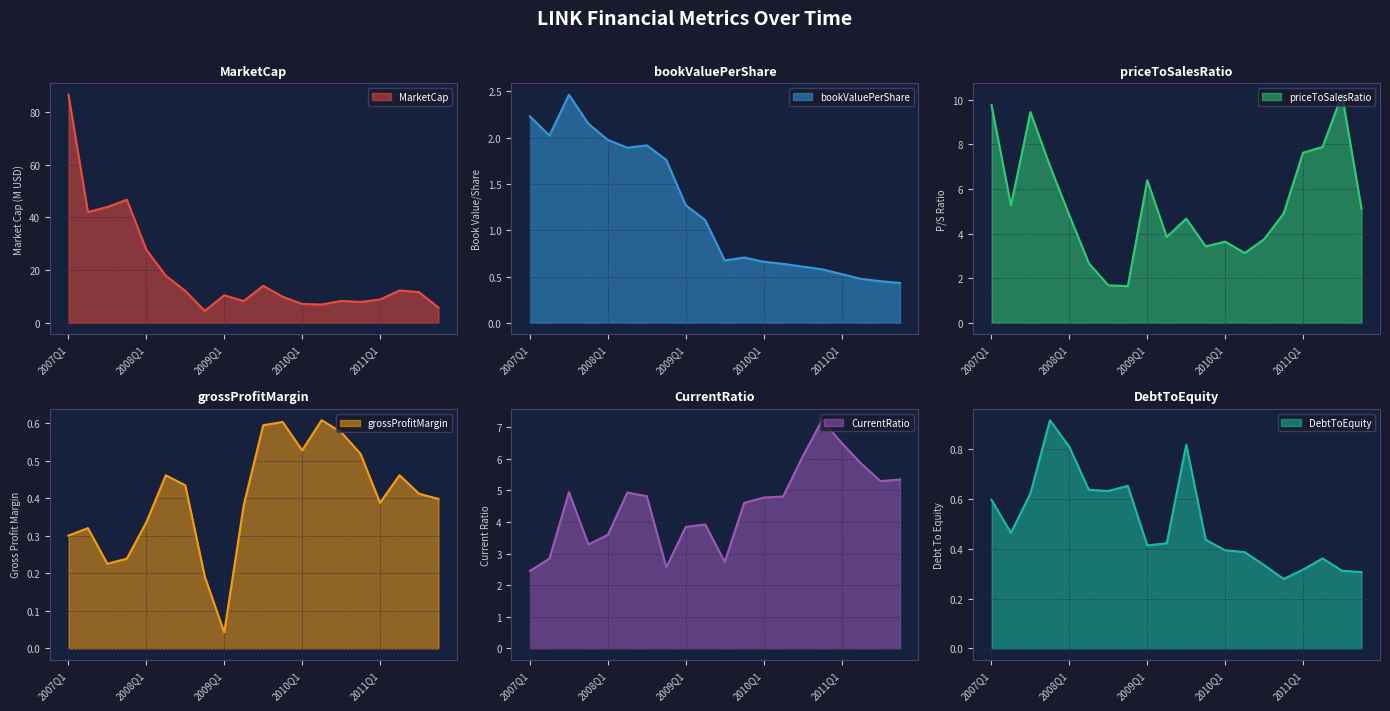

Does the chart have visible grid lines?

Yes